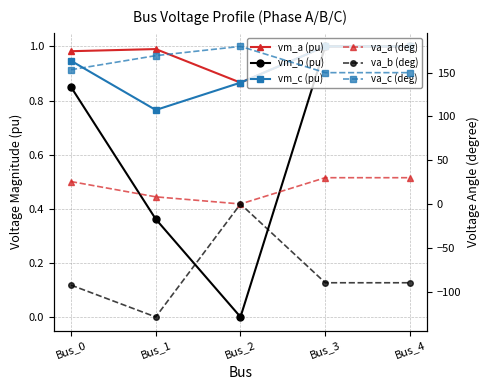

Between Bus_2 and Bus_3, which series saw the biggest shift?

va_b (deg)